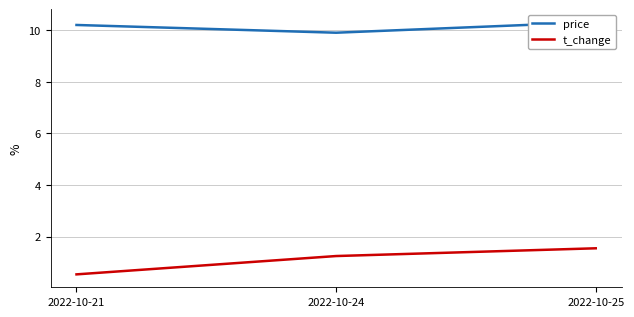

How many values in the t_change series are below 1?

1